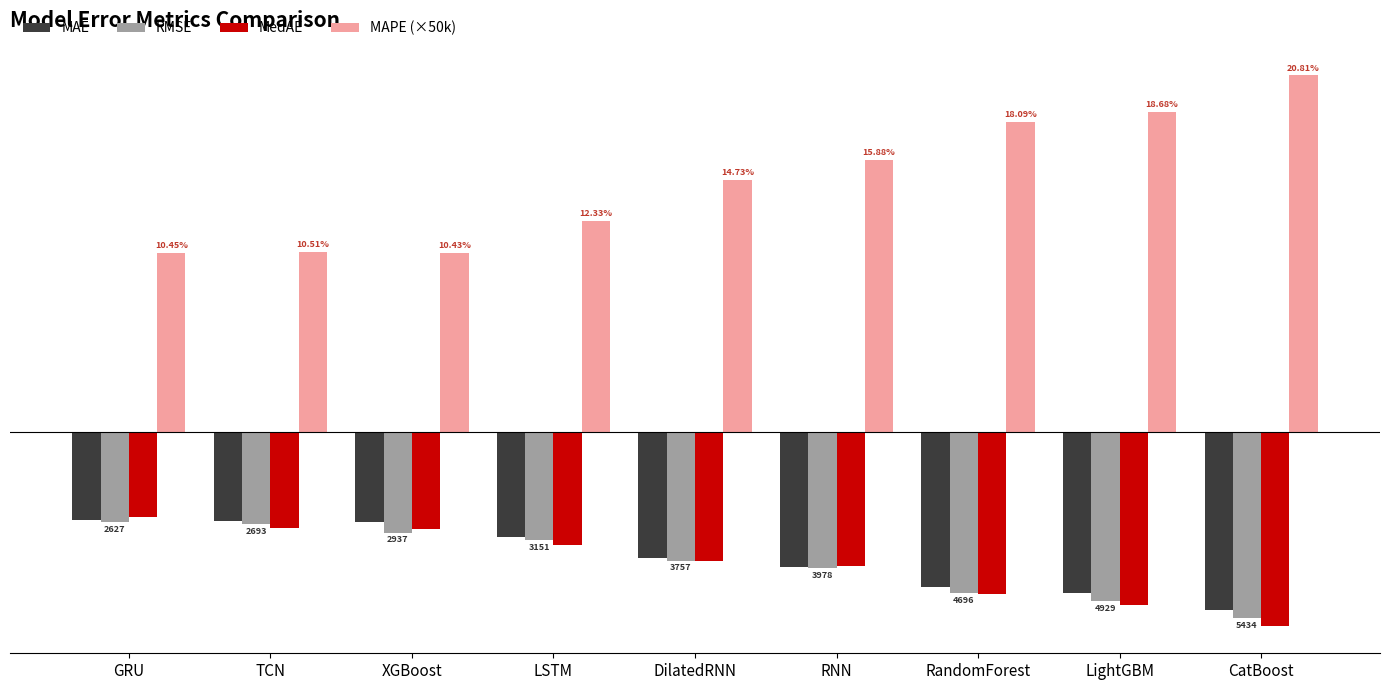

What is the spread (max minus min) of values at RNN?

11917.6